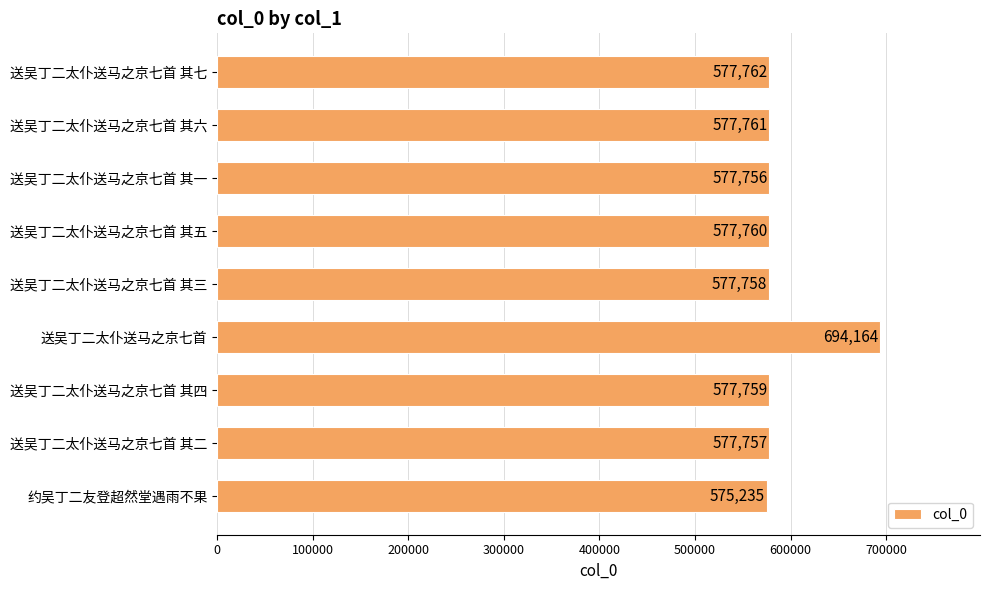

Count the number of categories in the chart.

9